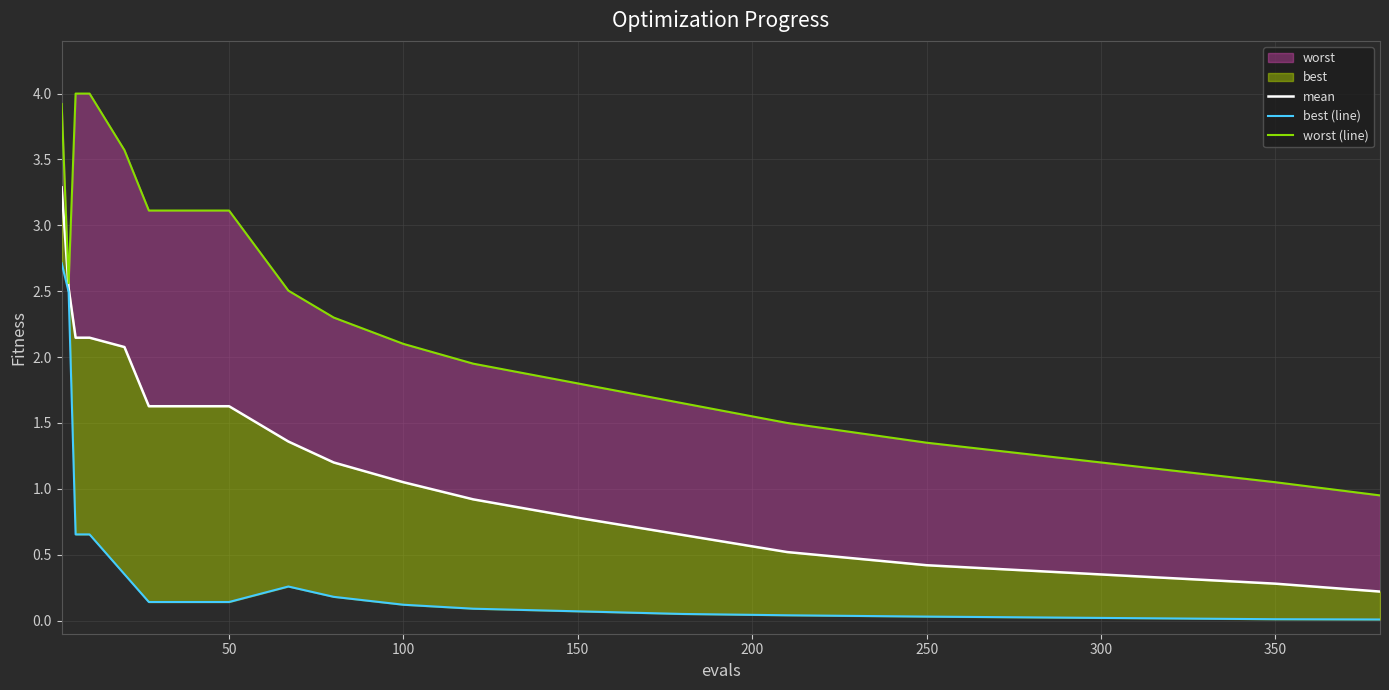

What is the minimum value for worst (line)?

0.9